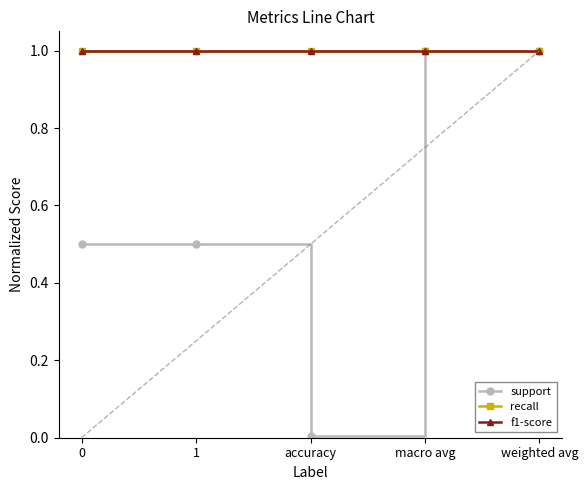

What is the greatest value displayed?

1.0